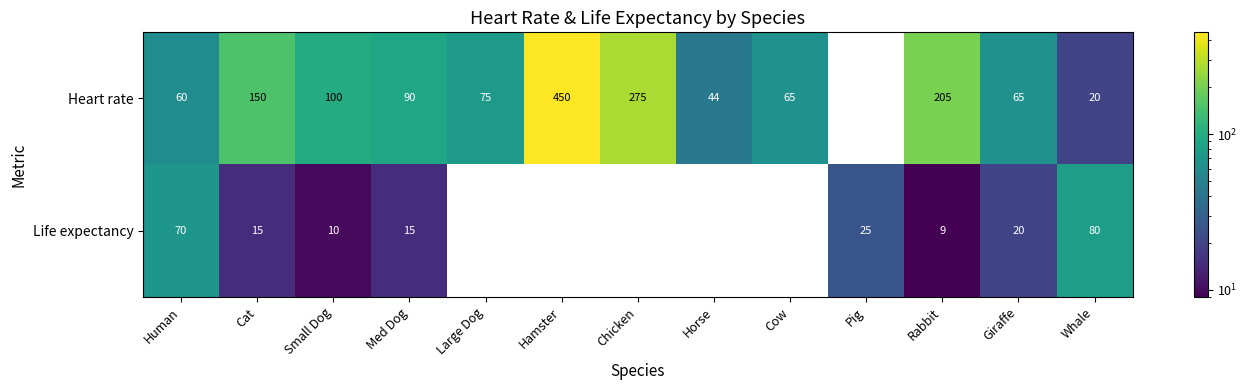

True or false: Life expectancy has a value of 80 at Whale.

True